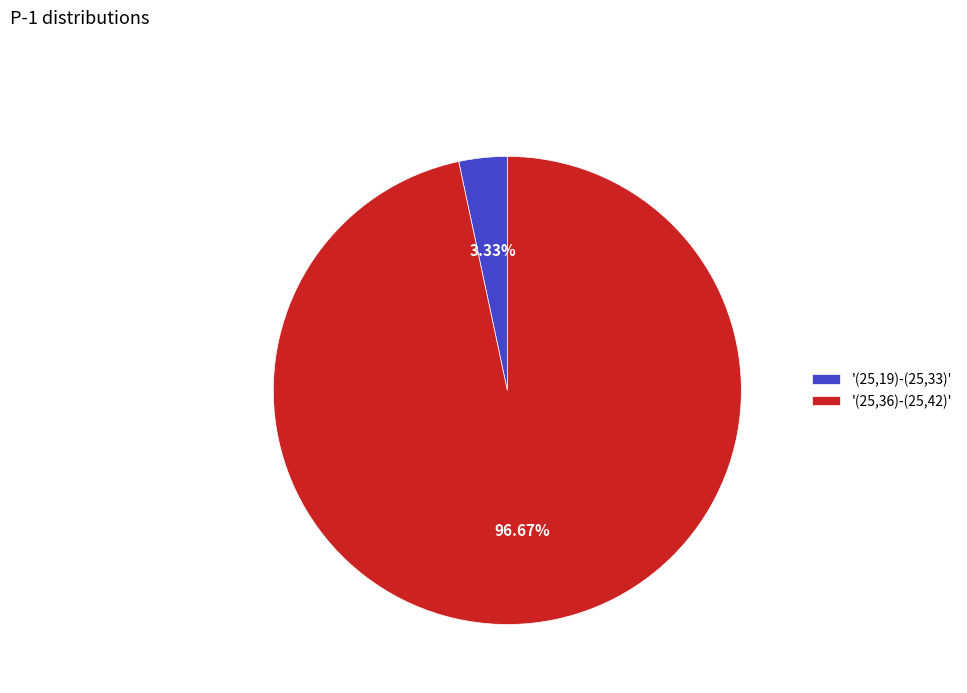

Between '(25,19)-(25,33)' and '(25,36)-(25,42)', which is larger?

'(25,36)-(25,42)'